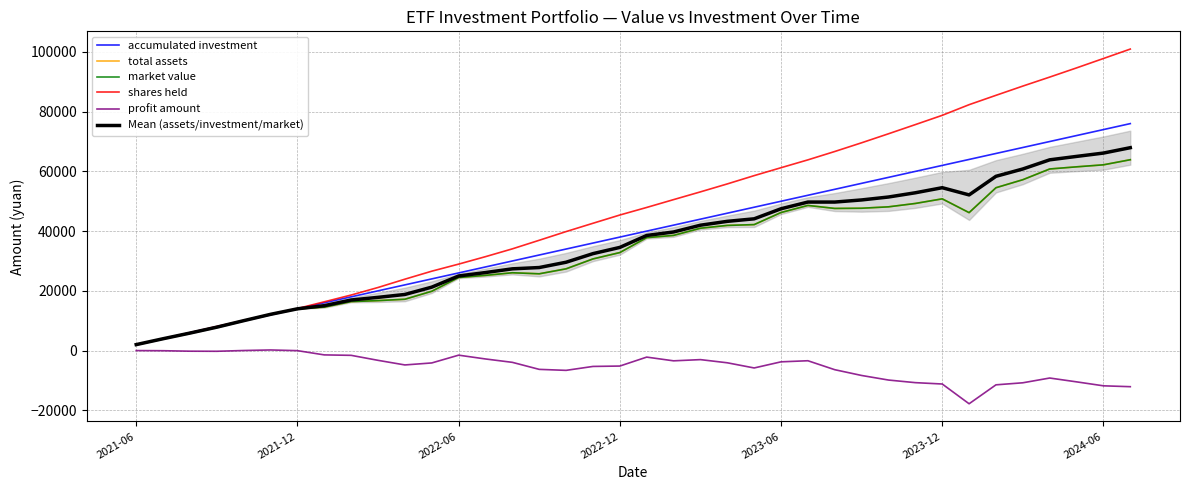

Is the value of total assets at 2022-12 greater than the value of profit amount at 31?

Yes